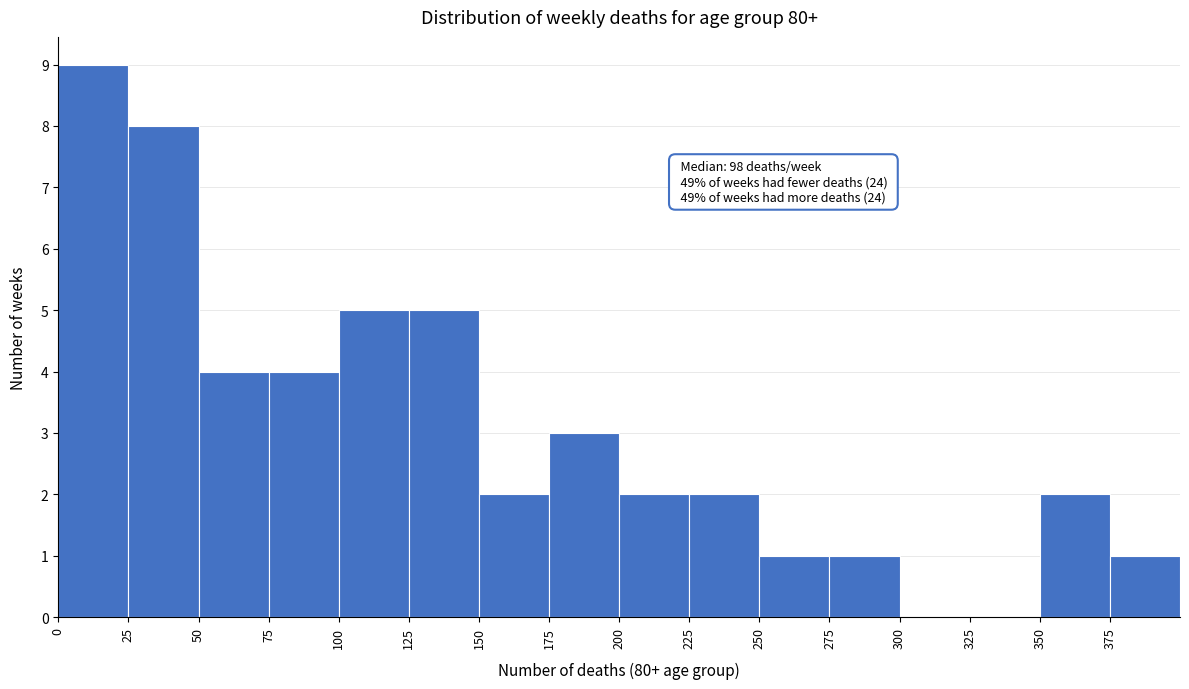

Over which range of the x-axis is the bar tallest?

0 to 25